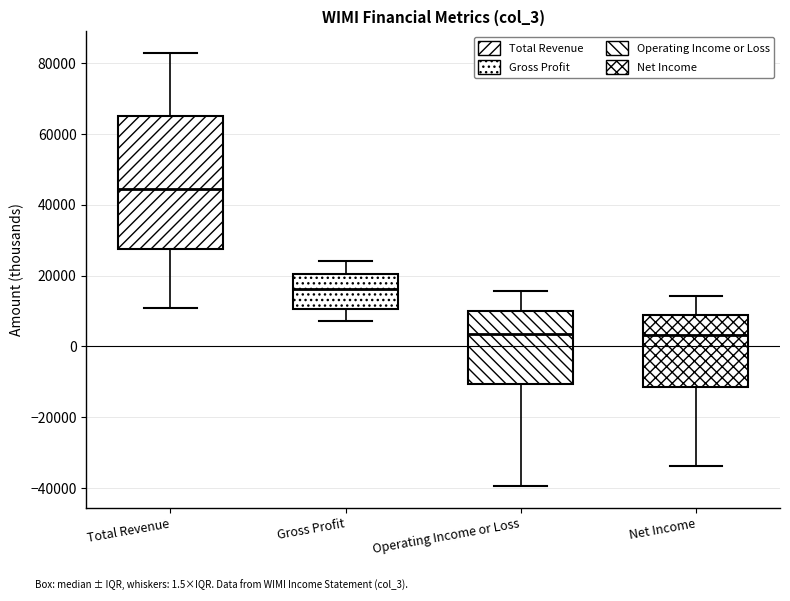

Which box's median line is the highest?

Total Revenue